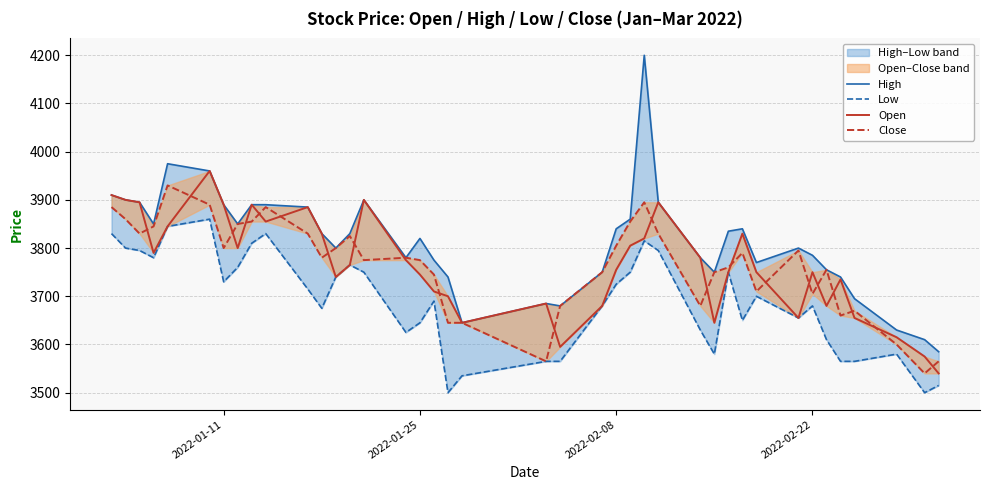

Is this an area chart (filled region under the line)?

No